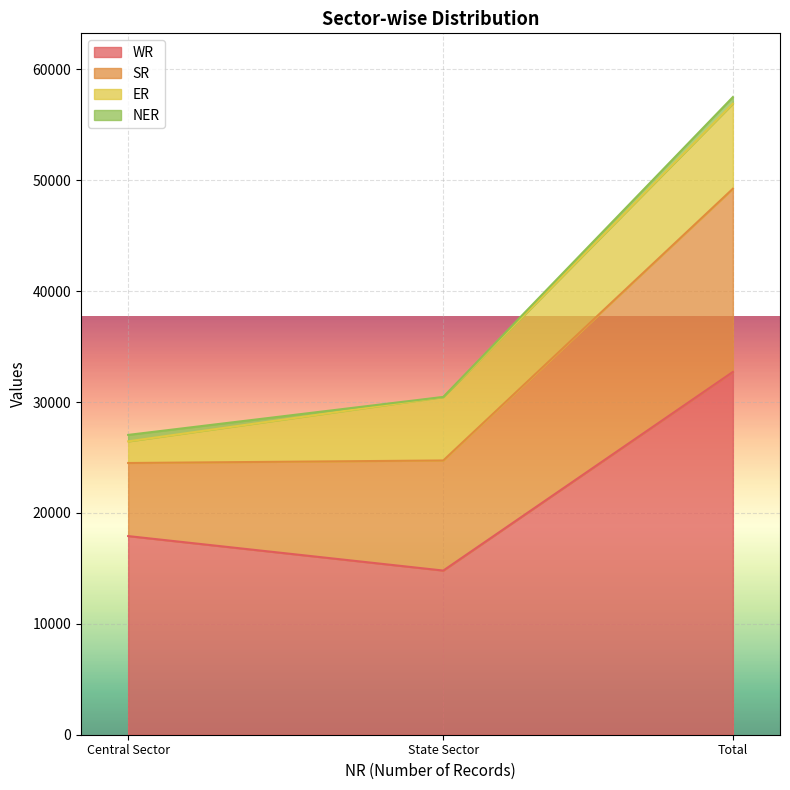

At which category is the sum across all series the highest?

Total